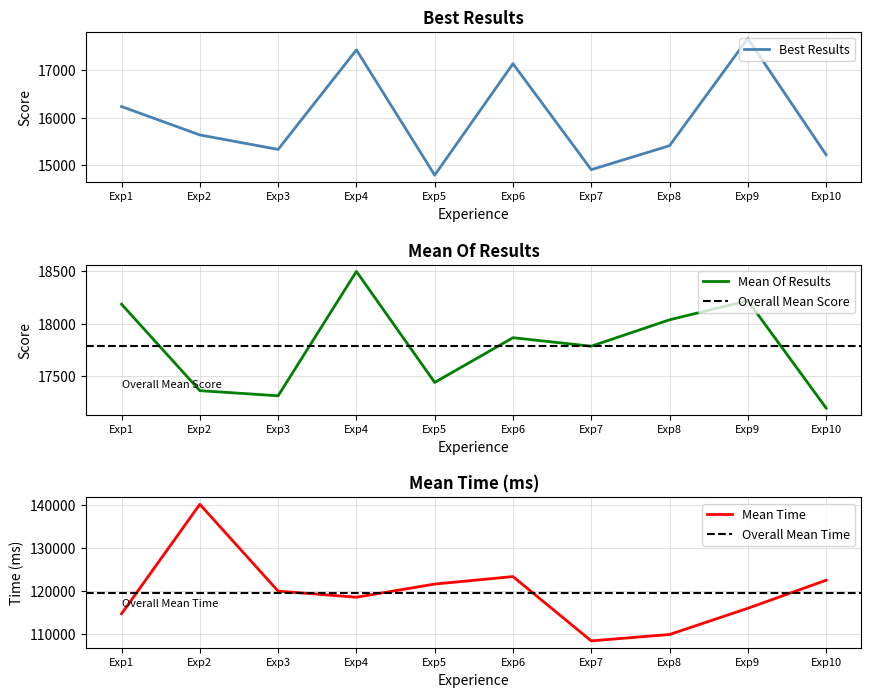

What are all the series names shown in the legend?

Best Results, Mean Of Results, Mean Time